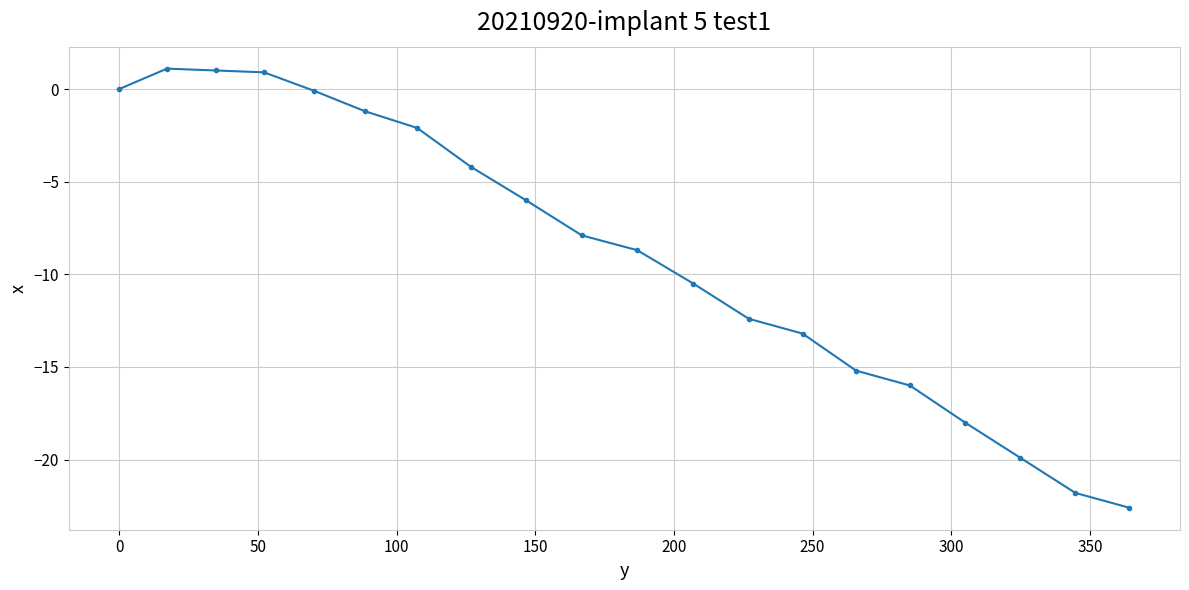

What is the minimum value shown in the chart?

-22.6